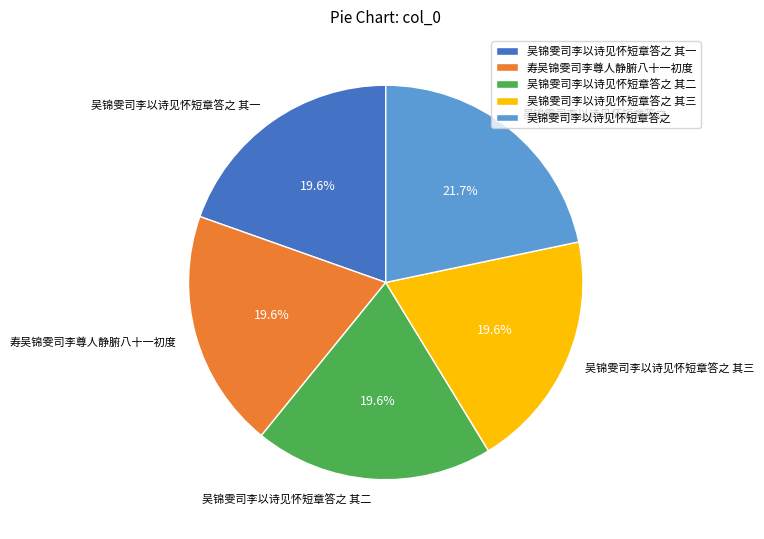

To the nearest percent, what portion does 吴锦雯司李以诗见怀短章答之 其三 represent?

20%